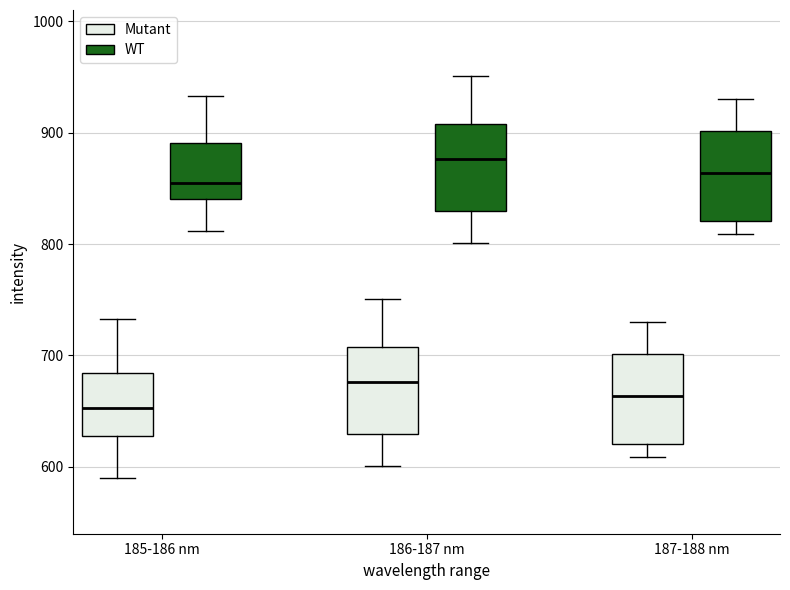

Reading left to right, transcribe this box plot: for each box, give where its median line is, the range the box spans, and where its two whiskers end, as read against the y-axis. The values are not printed on the chart, so give them approximately, as read against the axis.

185-186 nm (Mutant): median 650, box 630 to 680, whiskers 590 to 730
185-186 nm (WT): median 860, box 840 to 890, whiskers 810 to 930
186-187 nm (Mutant): median 680, box 630 to 710, whiskers 600 to 750
186-187 nm (WT): median 880, box 830 to 910, whiskers 800 to 950
187-188 nm (Mutant): median 660, box 620 to 700, whiskers 610 to 730
187-188 nm (WT): median 860, box 820 to 900, whiskers 810 to 930